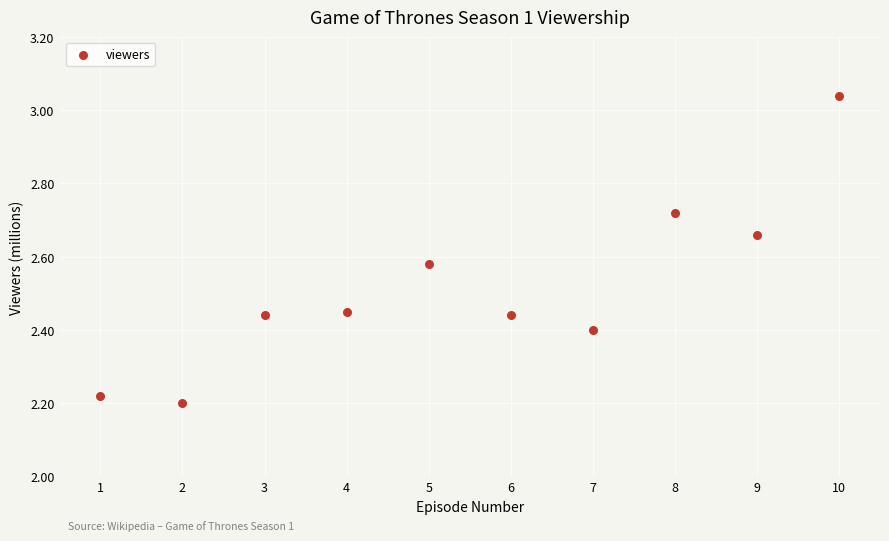

What is the range of X values (max minus min)?

9.0